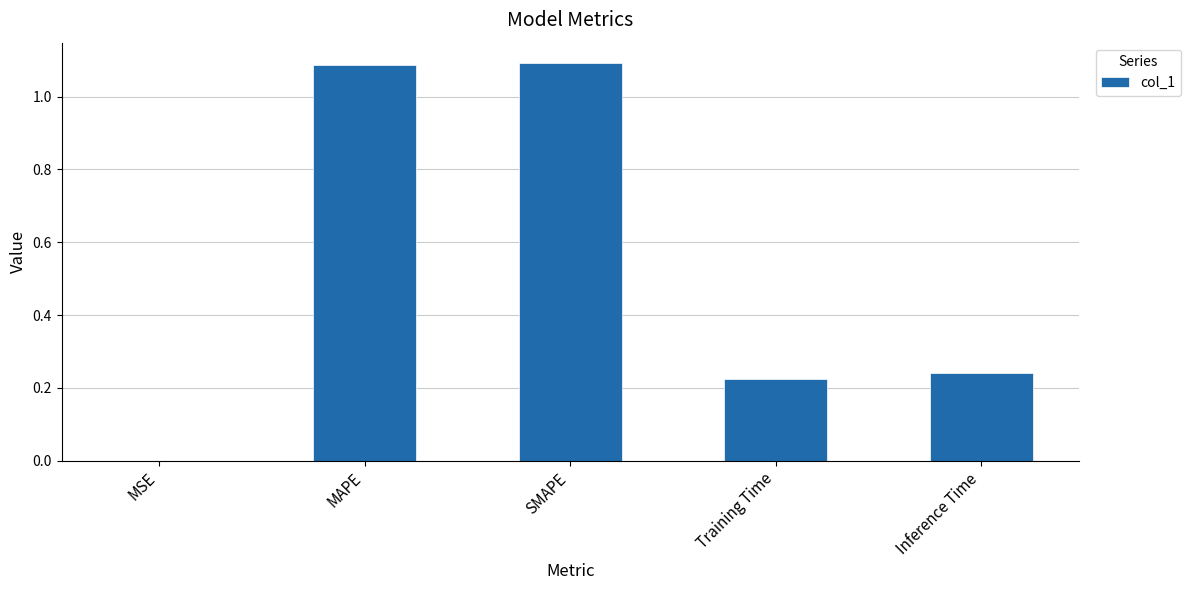

The chart shows a value of 1.1 at MAPE. True or false?

True